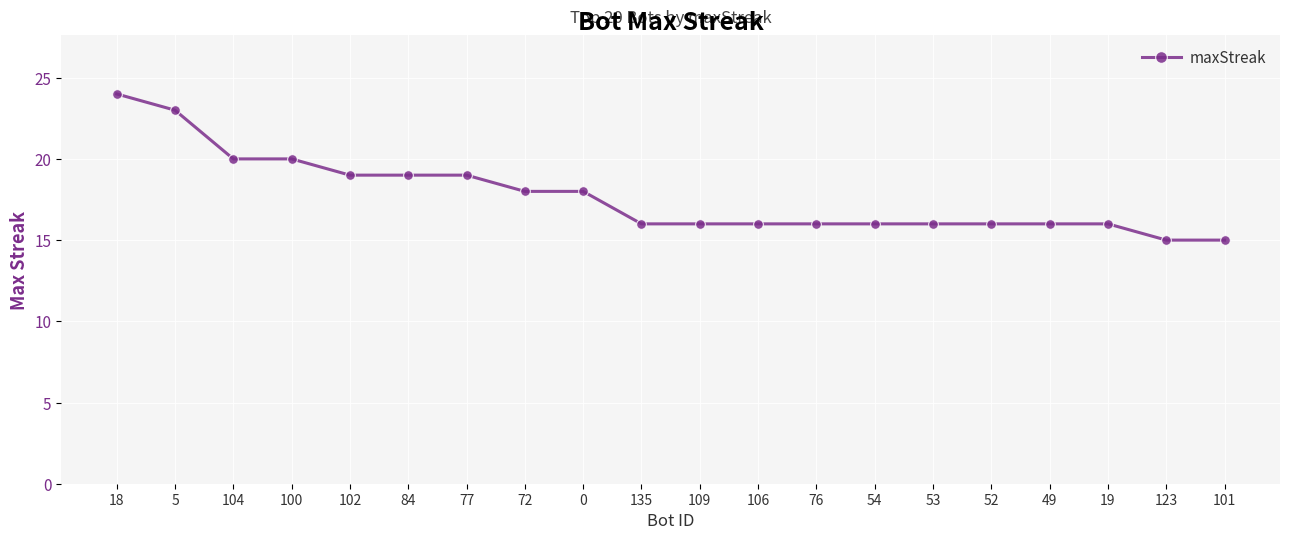

What is the difference between the second highest and minimum values?

8